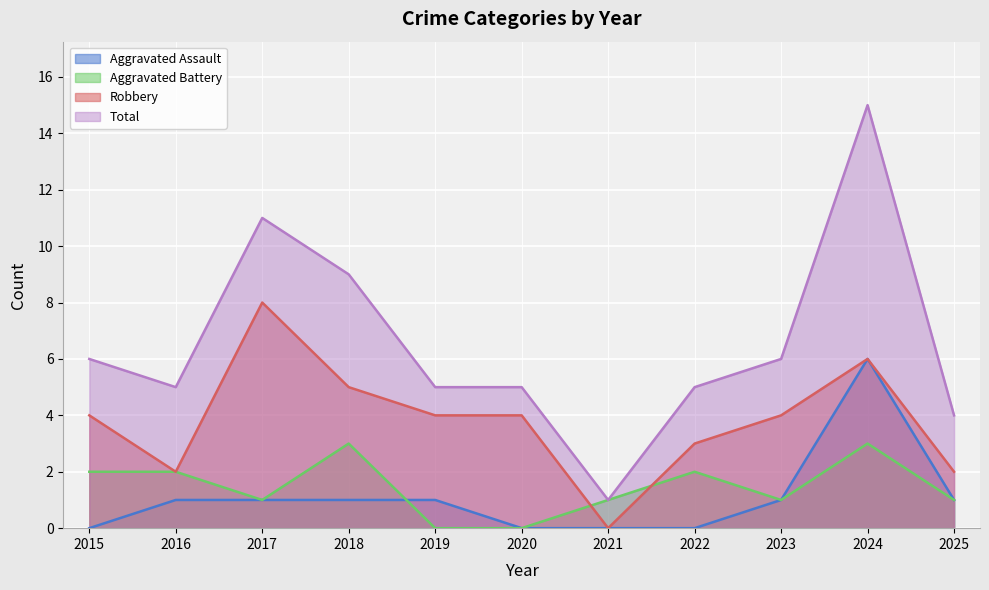

What is the difference between the maximum and minimum values in the Total series?

14